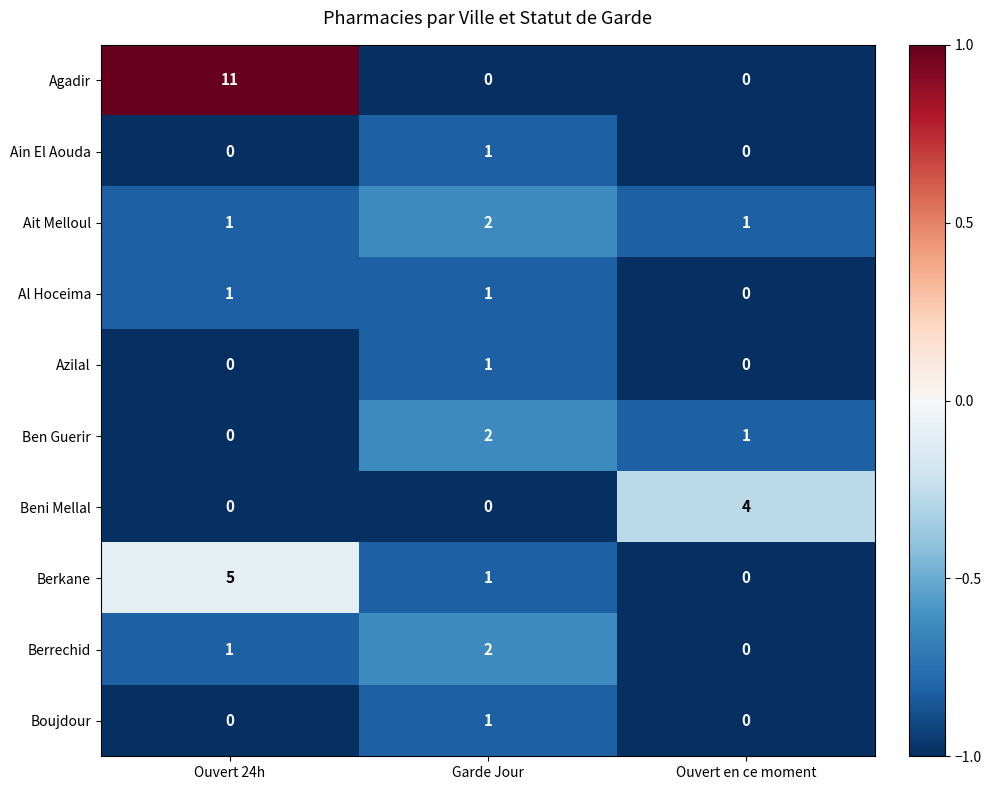

At how many categories does at least one series exceed 0?

3